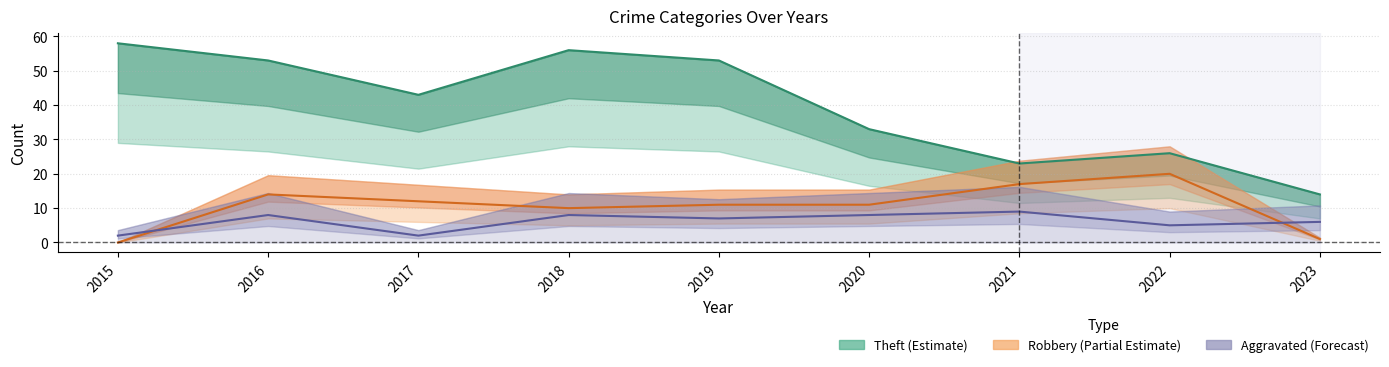

In Robbery, how many points are lower than both neighbors (excluding endpoints)?

1